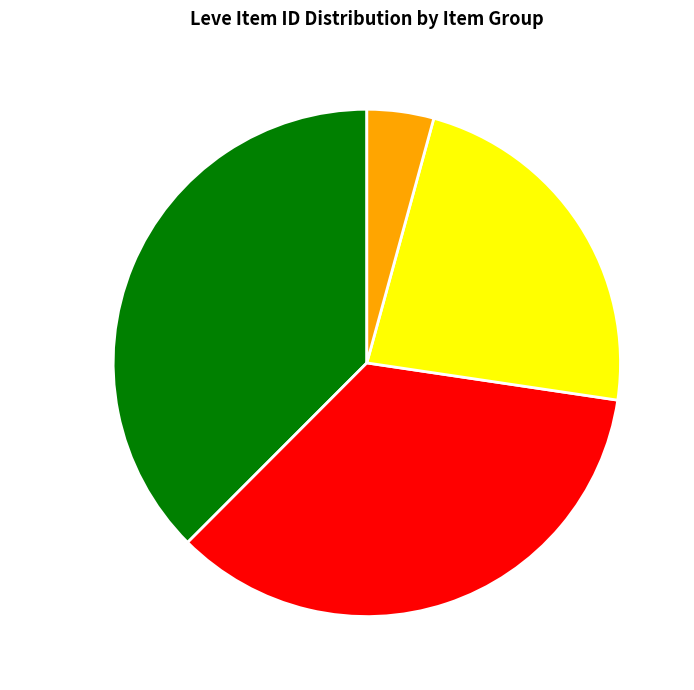

How many segments does this pie chart have?

4